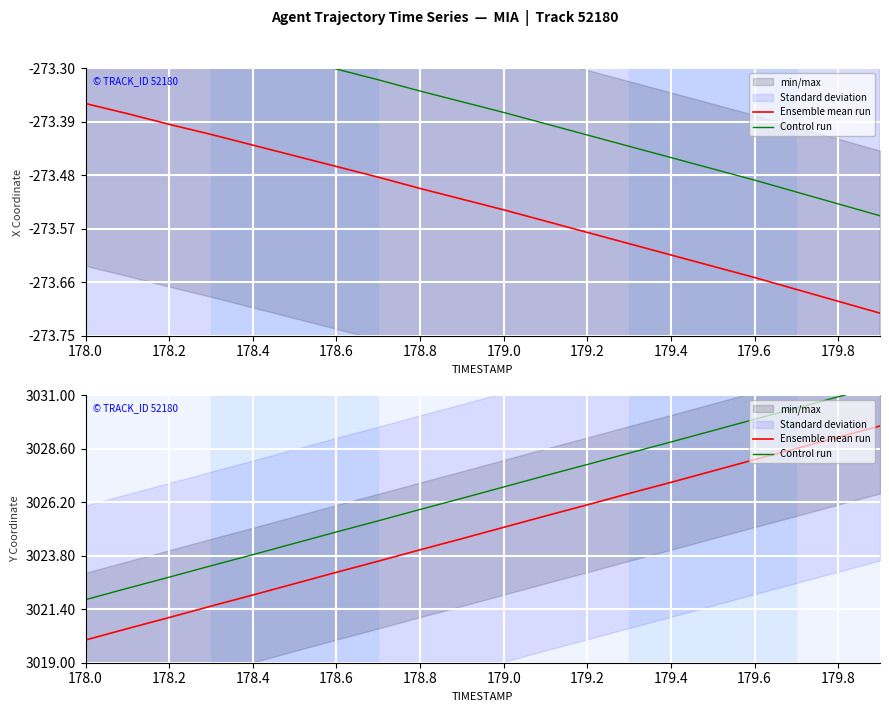

What is the spread (max minus min) of values at 179.0?

1.8